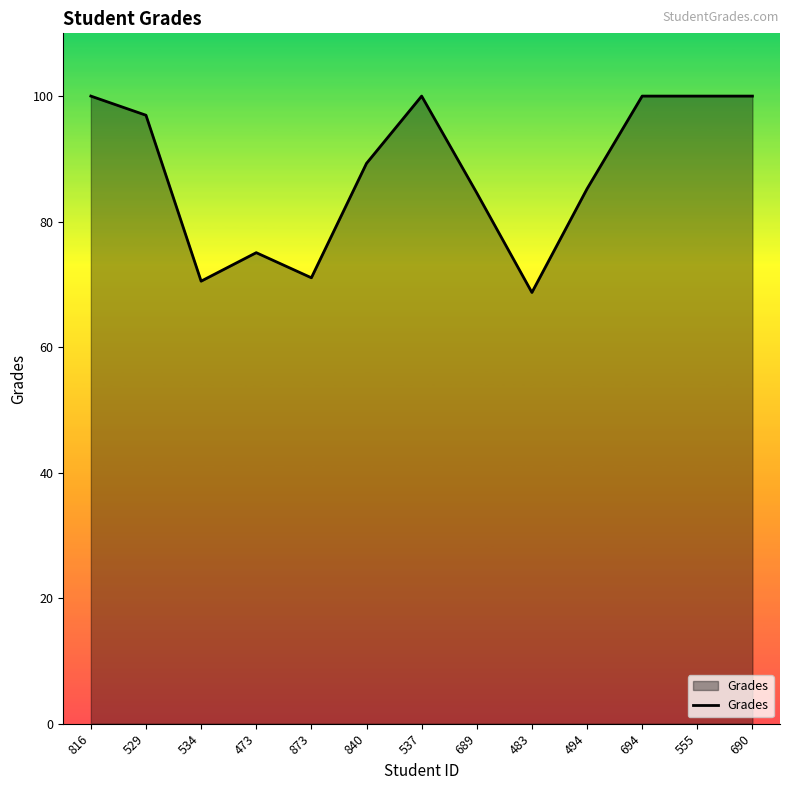

The chart shows a value of 100.0 at 537. True or false?

True